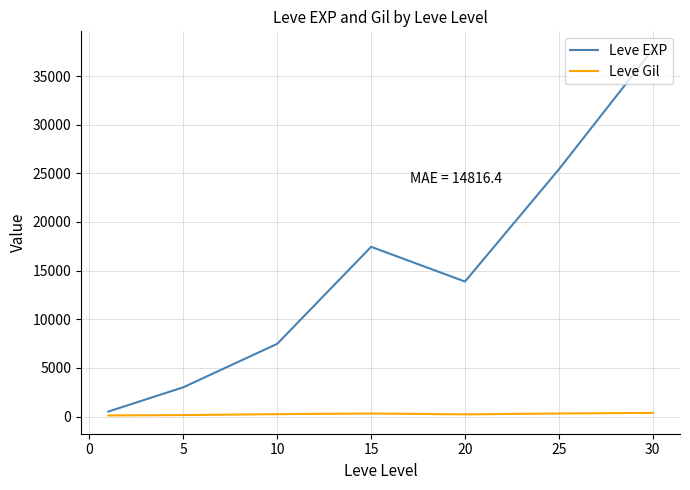

What are all the series names shown in the legend?

Leve EXP, Leve Gil